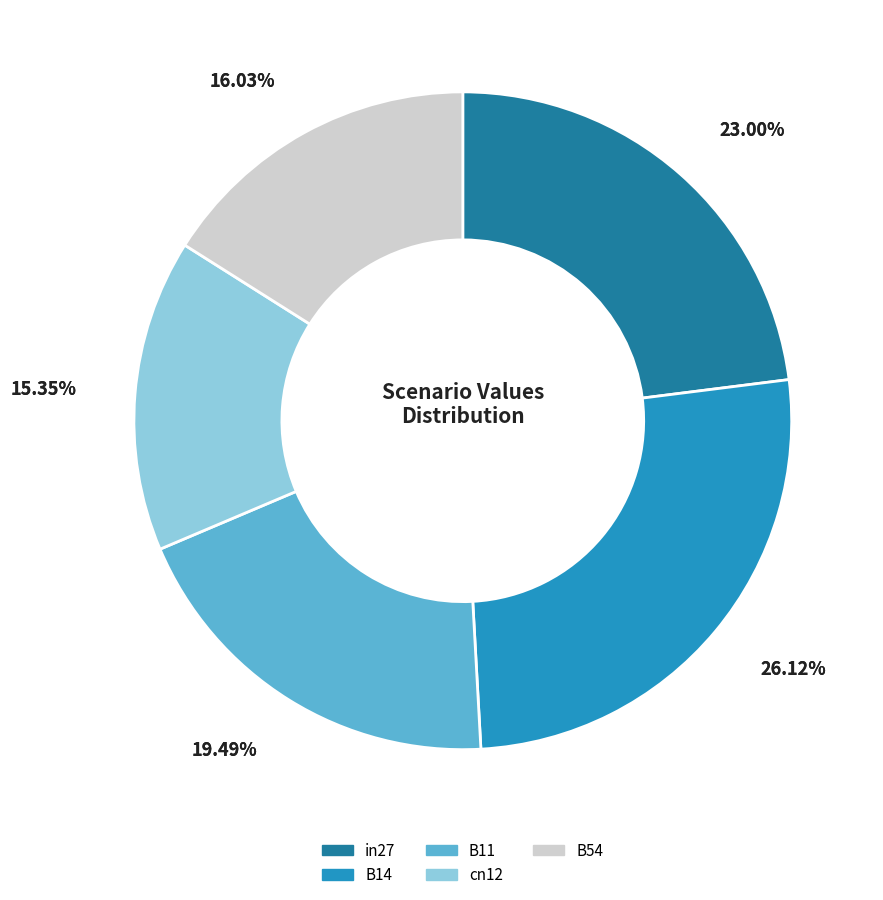

Is there any slice that represents more than half of the pie?

No